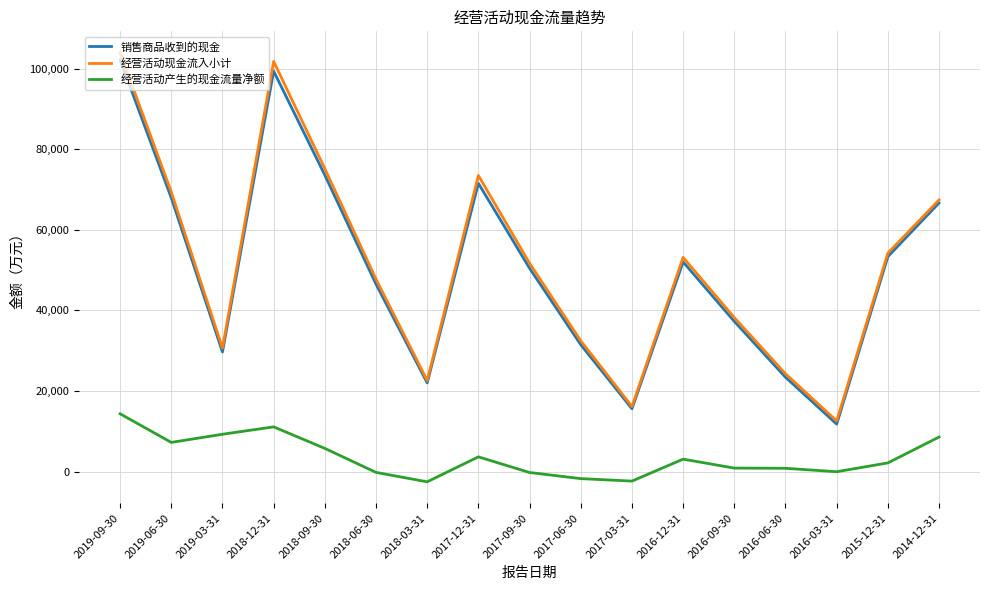

What is the maximum value shown in the chart?

103965